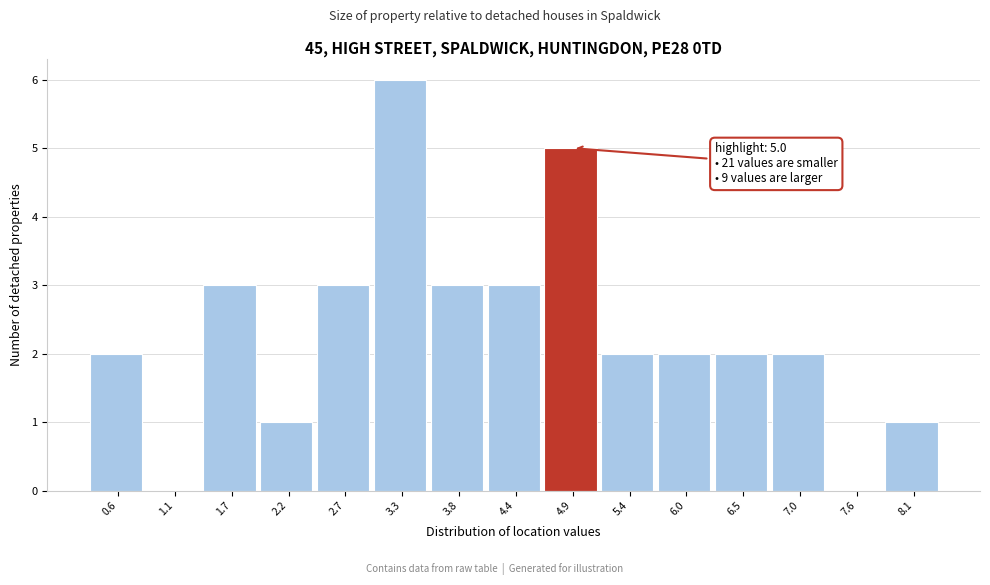

Reading right to left, transcribe all the data shown in this chart.

8.1=1	7.6=0	7.0=2	6.5=2	6.0=2	5.4=2	4.9=5	4.4=3	3.8=3	3.3=6	2.7=3	2.2=1	1.7=3	1.1=0	0.6=2